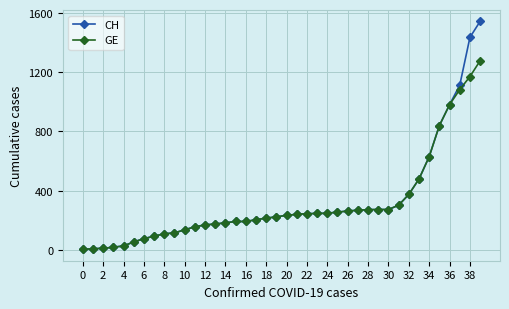

List the series in order of their overall mean, highest first.

CH, GE